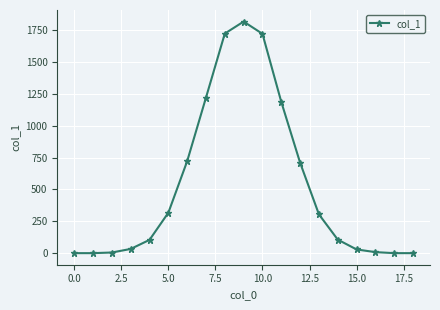

What is the maximum value shown in the chart?

1816